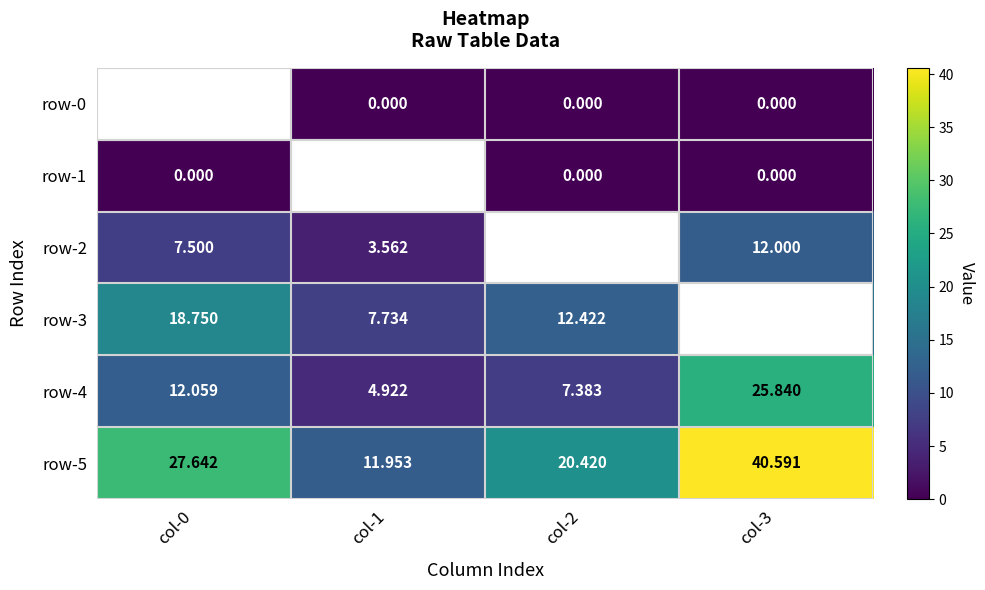

Is the value of row-1 at col-3 greater than the value of row-4 at col-2?

No